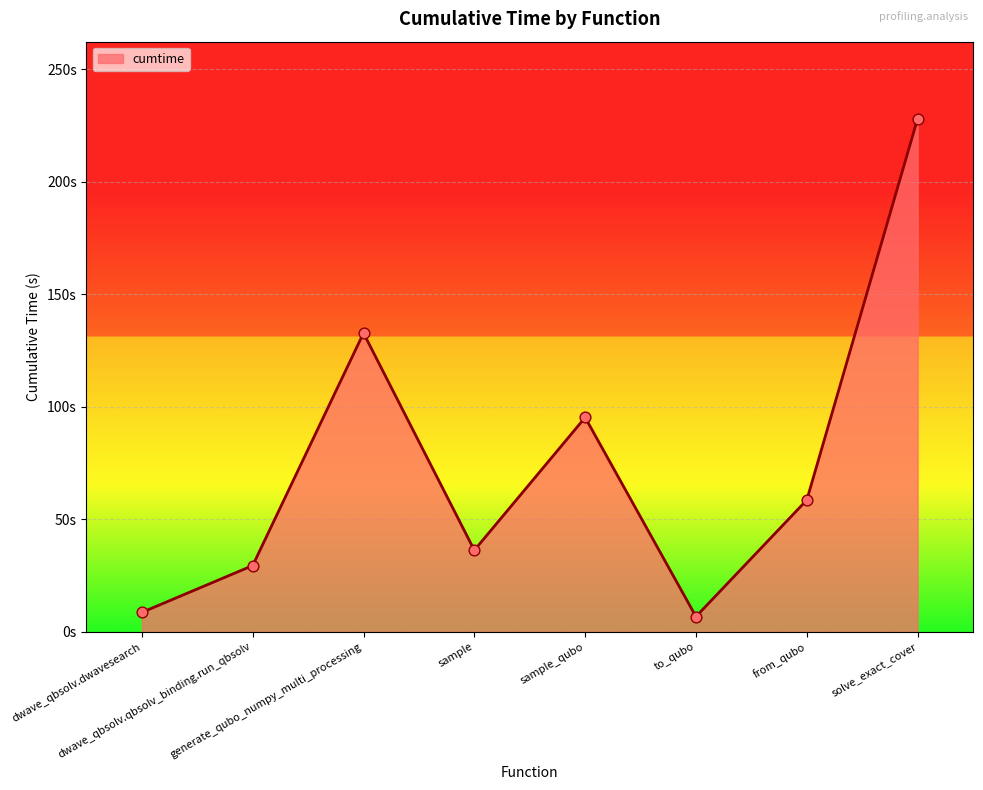

Which has a higher value, dwave_qbsolv.dwavesearch or generate_qubo_numpy_multi_processing?

generate_qubo_numpy_multi_processing